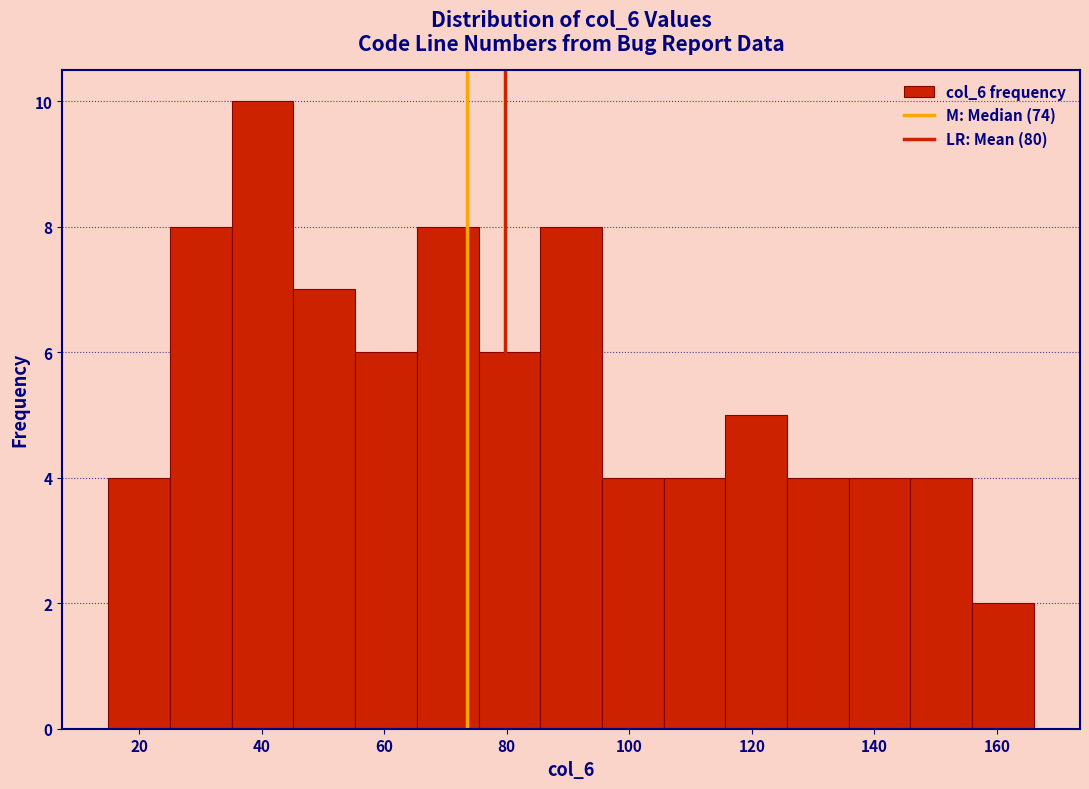

Reading left to right, transcribe this chart: for each bar, give the range it covers on the x-axis and its height. Neither the bar edges nor the heights are printed on the chart, so give them approximately, as read against the axes.

16 to 26: 4
26 to 36: 8
36 to 46: 10
46 to 56: 7
56 to 66: 6
66 to 76: 8
76 to 86: 6
86 to 96: 8
96 to 106: 4
106 to 116: 4
116 to 126: 5
126 to 136: 4
136 to 146: 4
146 to 156: 4
156 to 166: 2